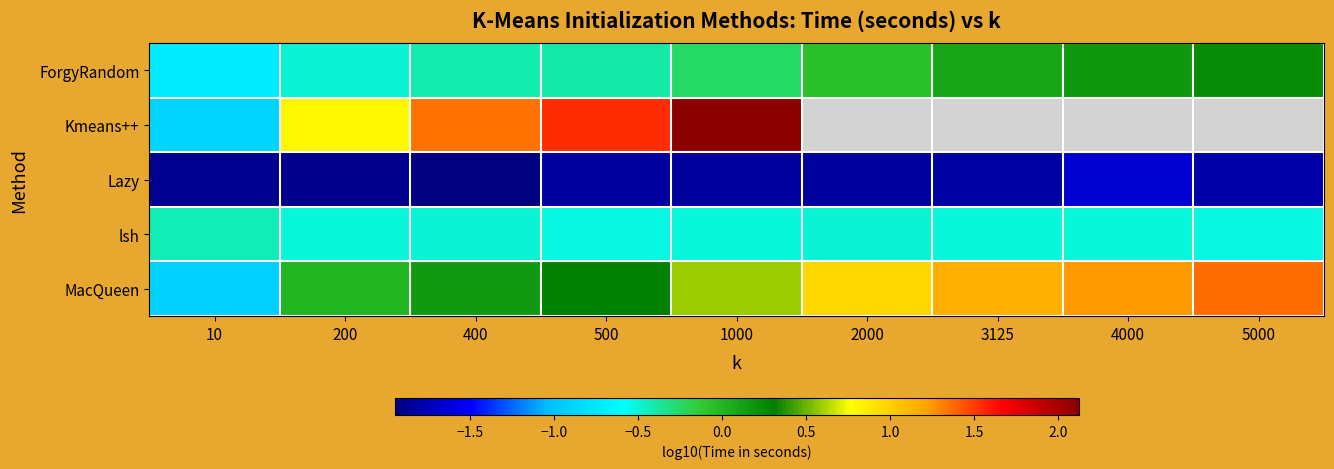

What is the total value across all series at 1000?

0.1